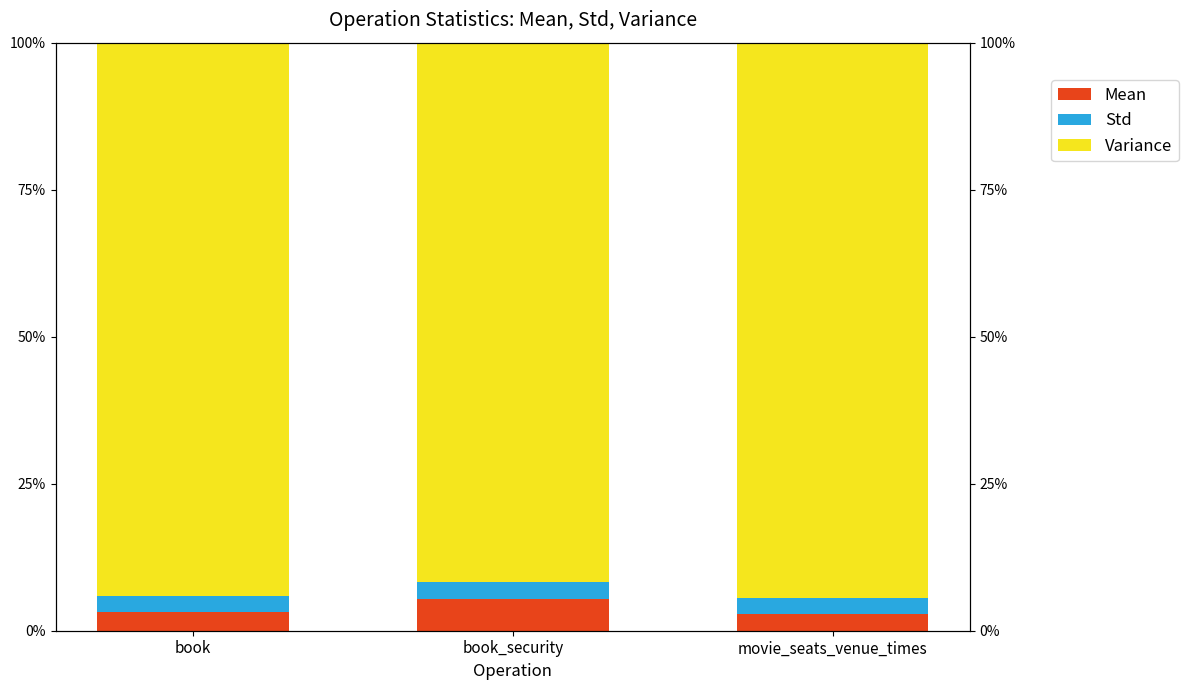

At which label does Std reach its minimum?

book